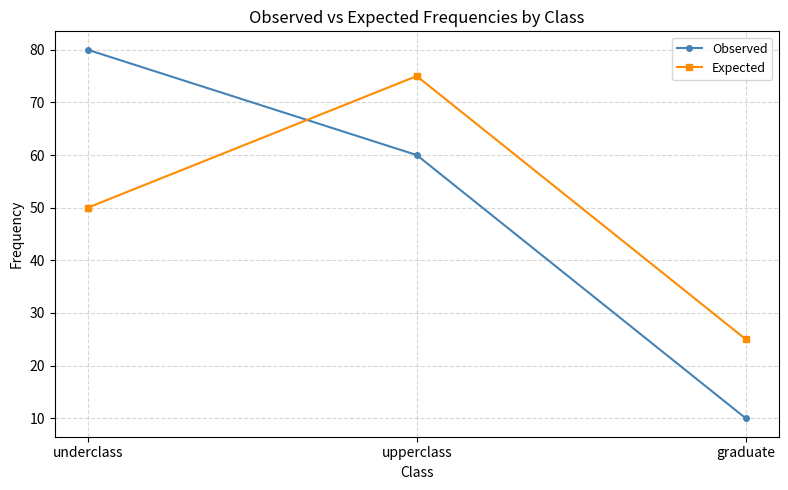

What is the minimum value shown in the chart?

10